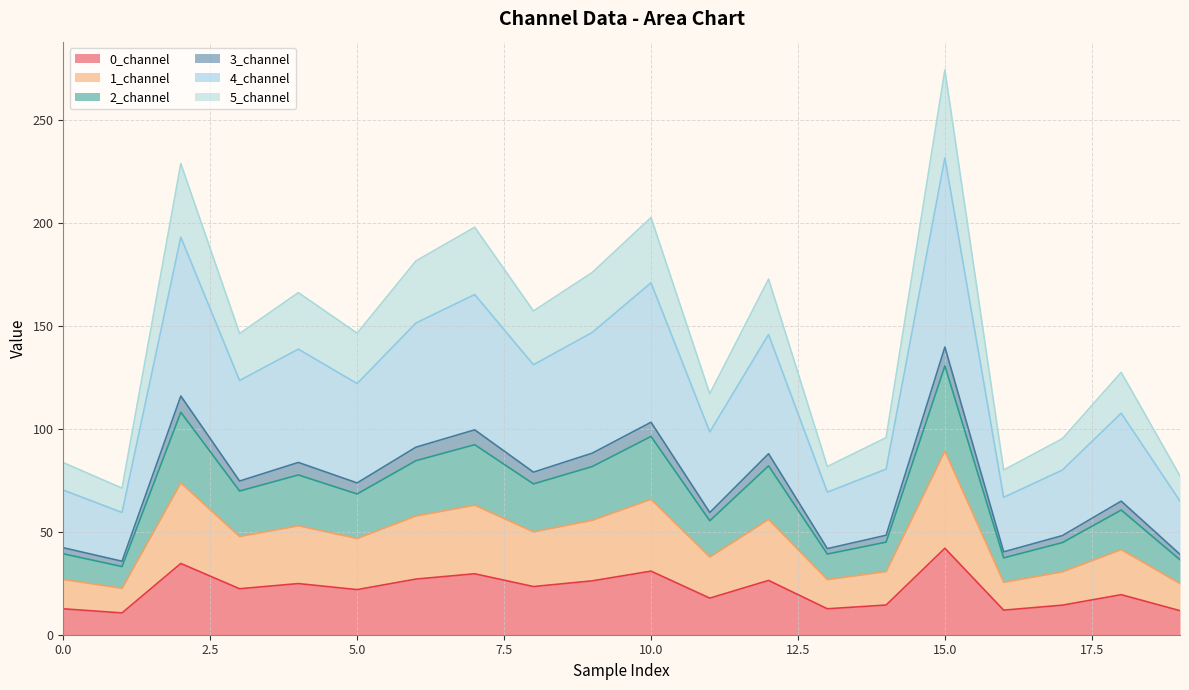

What is the lowest value of the 0_channel series?

10.6